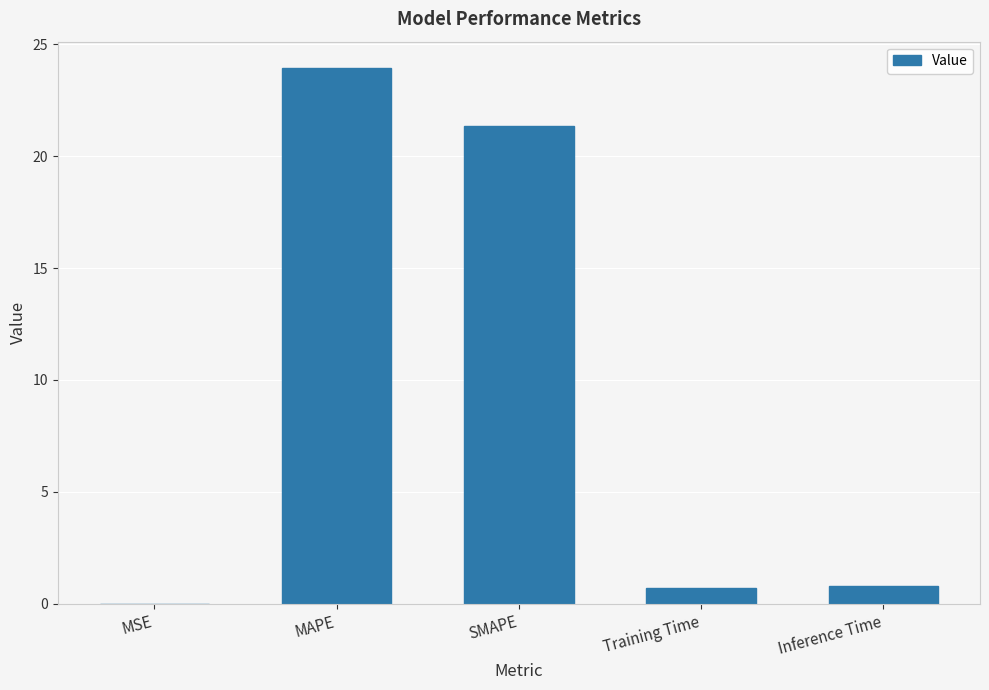

What is the sum of all values?

46.8